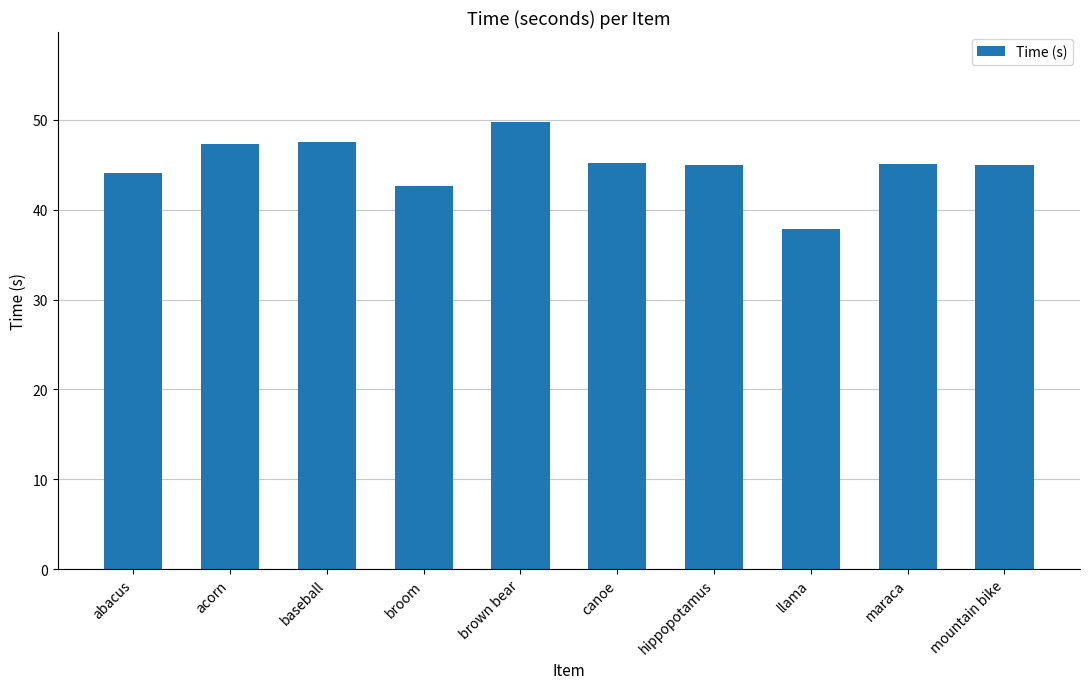

True or false: the data shows 78.9 at abacus.

False